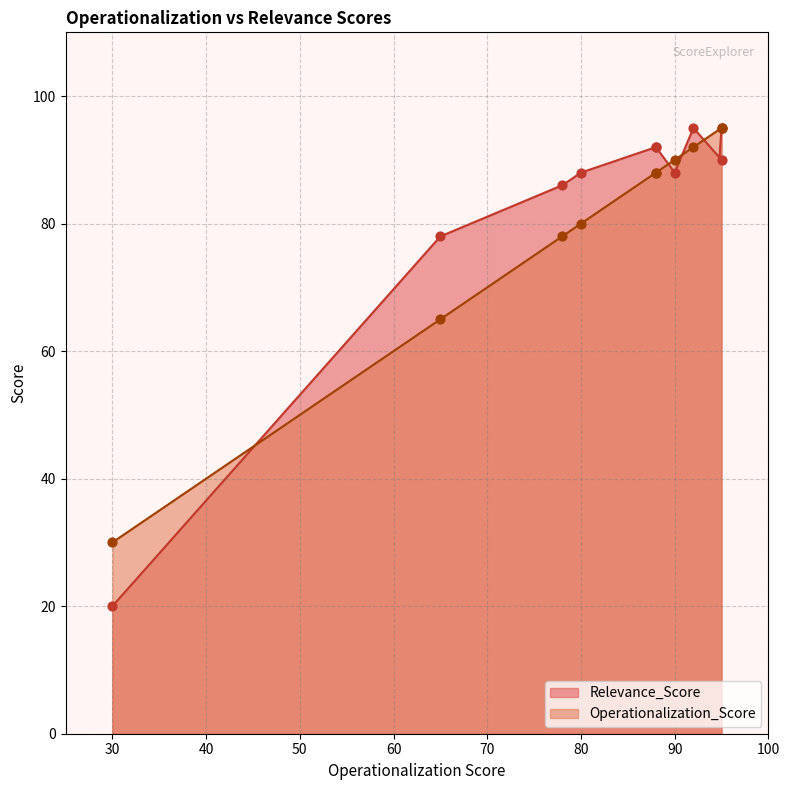

What are all the series names shown in the legend?

Relevance_Score, Operationalization_Score